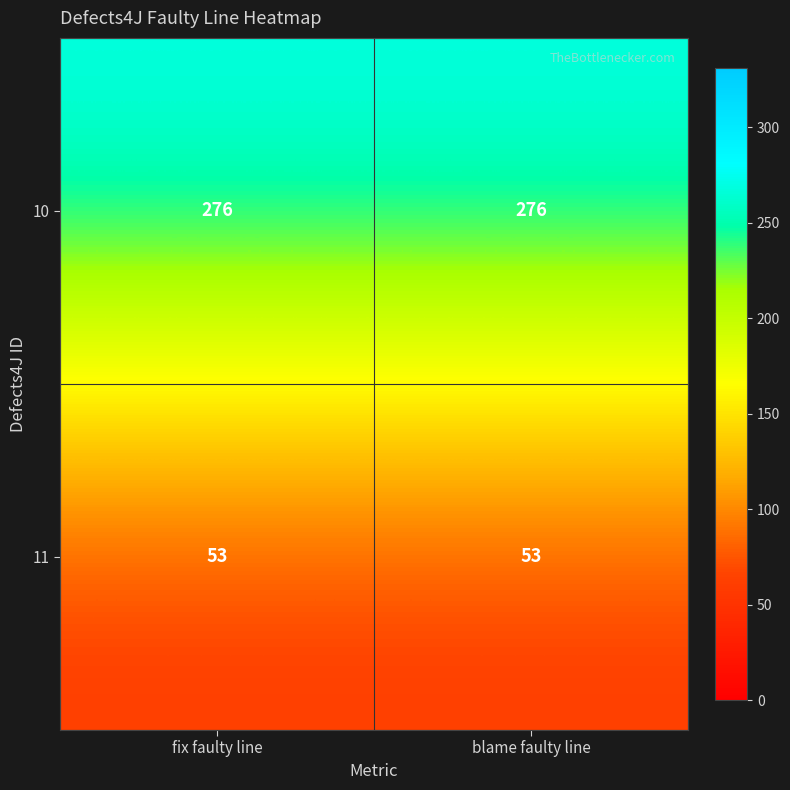

Reading left to right, what are all the values shown in this chart?

10: fix faulty line=276	blame faulty line=276
11: fix faulty line=53	blame faulty line=53